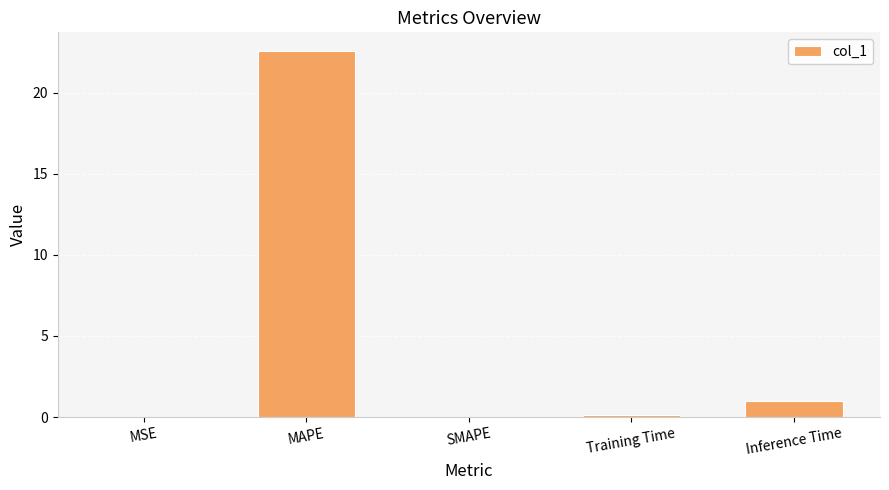

What is the average value?

4.7